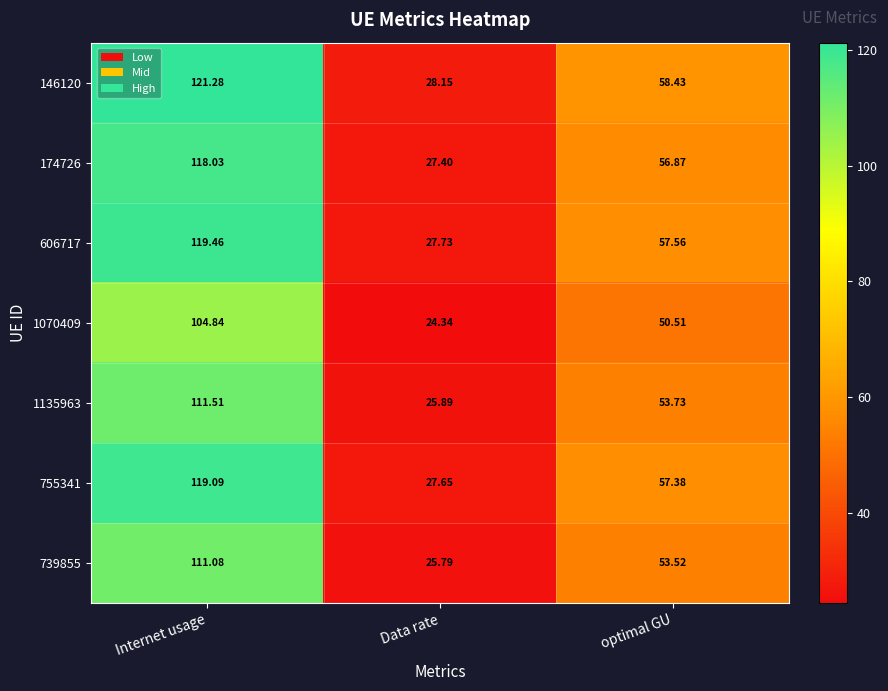

Where is 755341 nearest to the value 73?

optimal GU